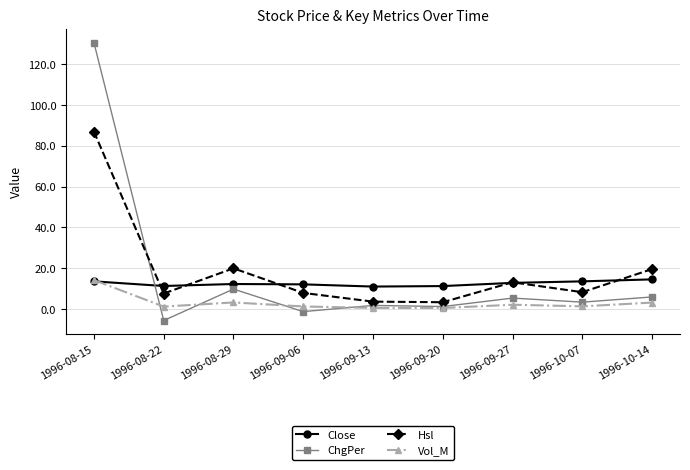

Read the ChgPer value at 1996-08-29.

9.8